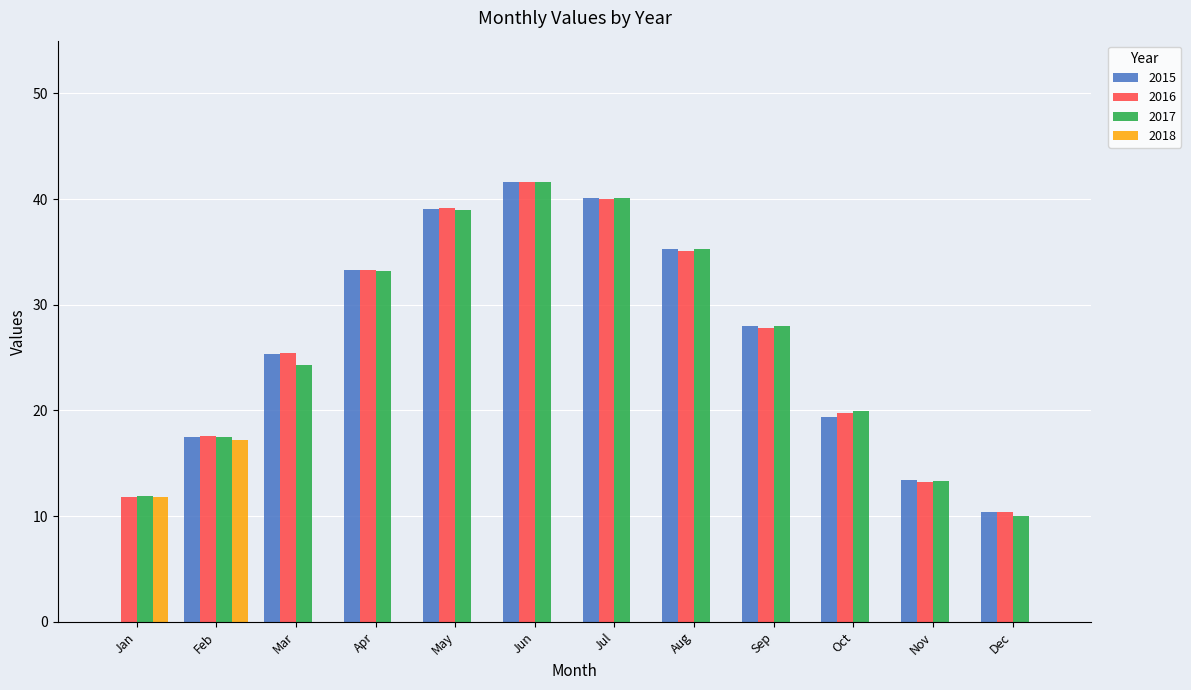

What is the maximum value shown in the chart?

41.6